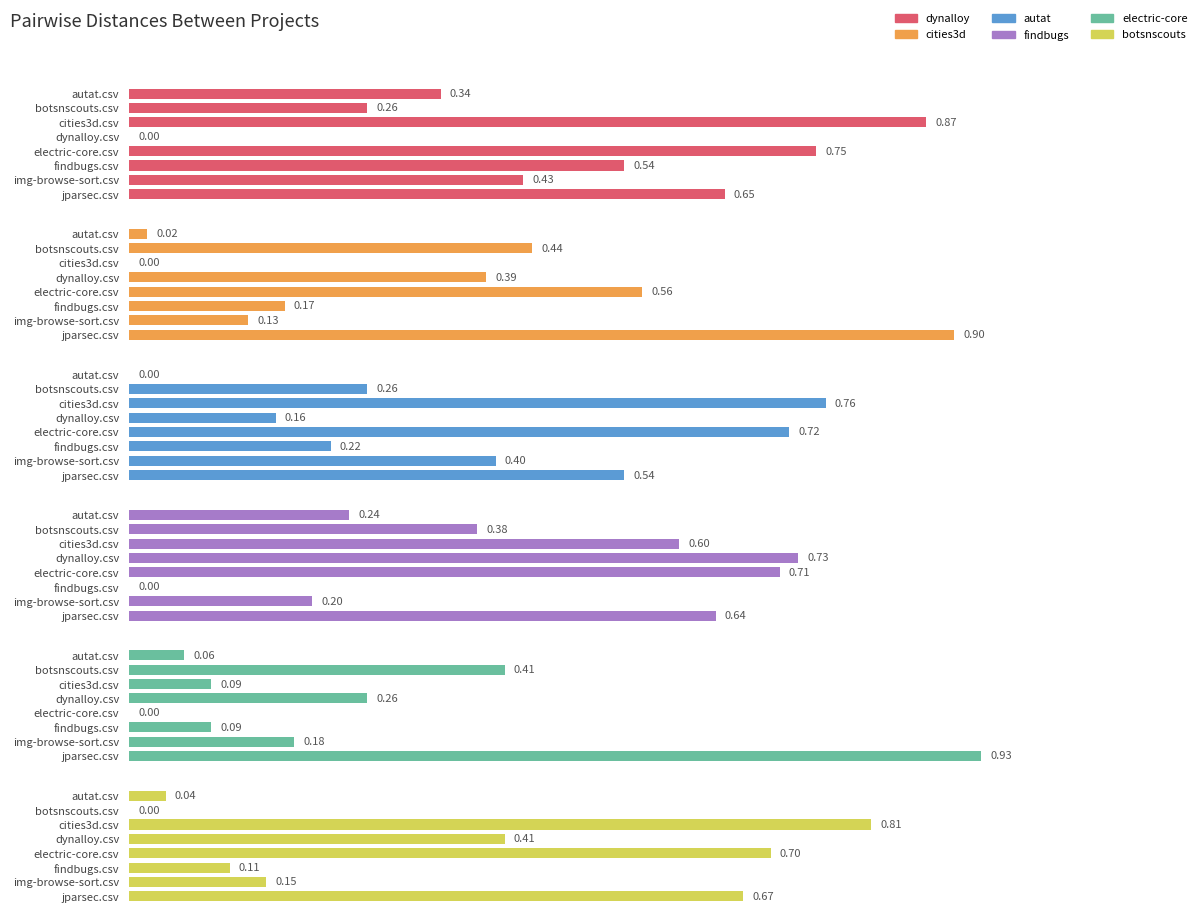

At how many categories does at least one series exceed 0?

8